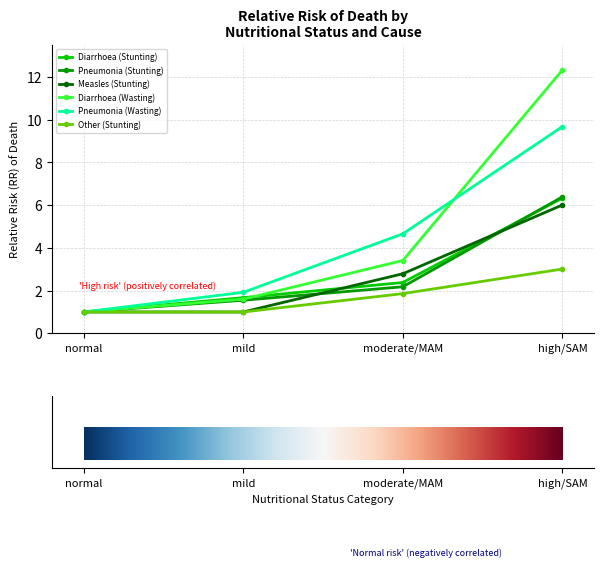

Is it true that Other (Stunting) equals 1.0 at normal?

True